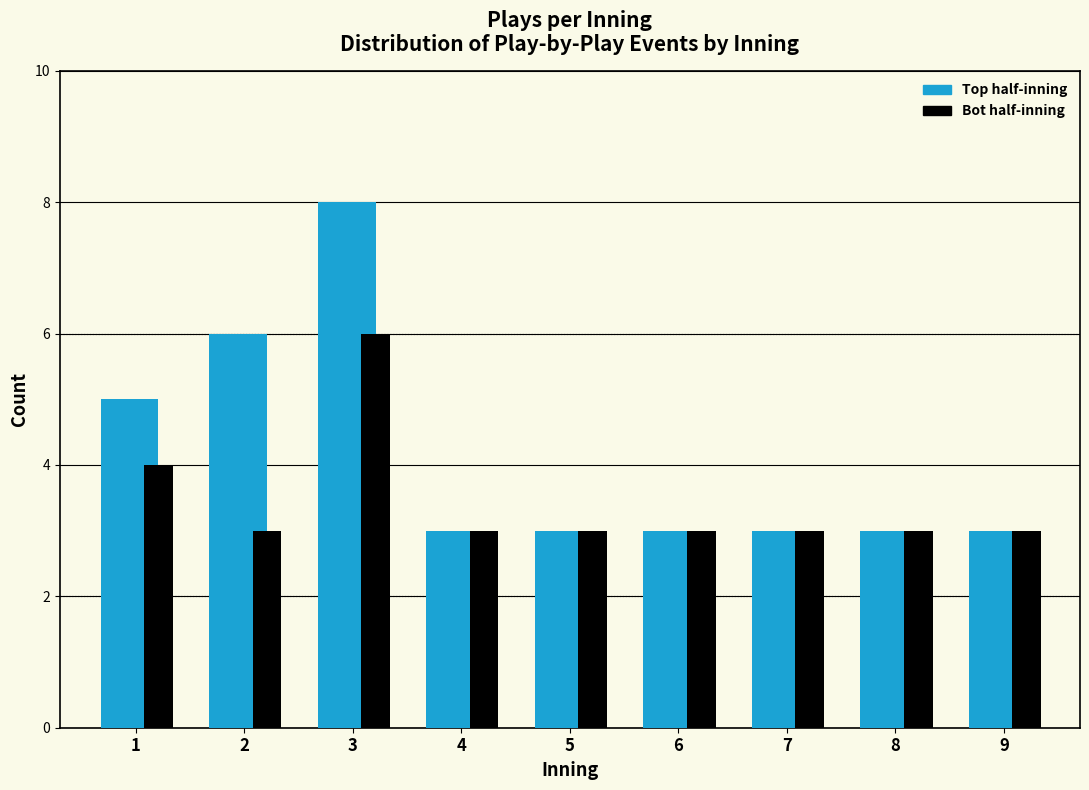

What is the greatest value displayed?

8